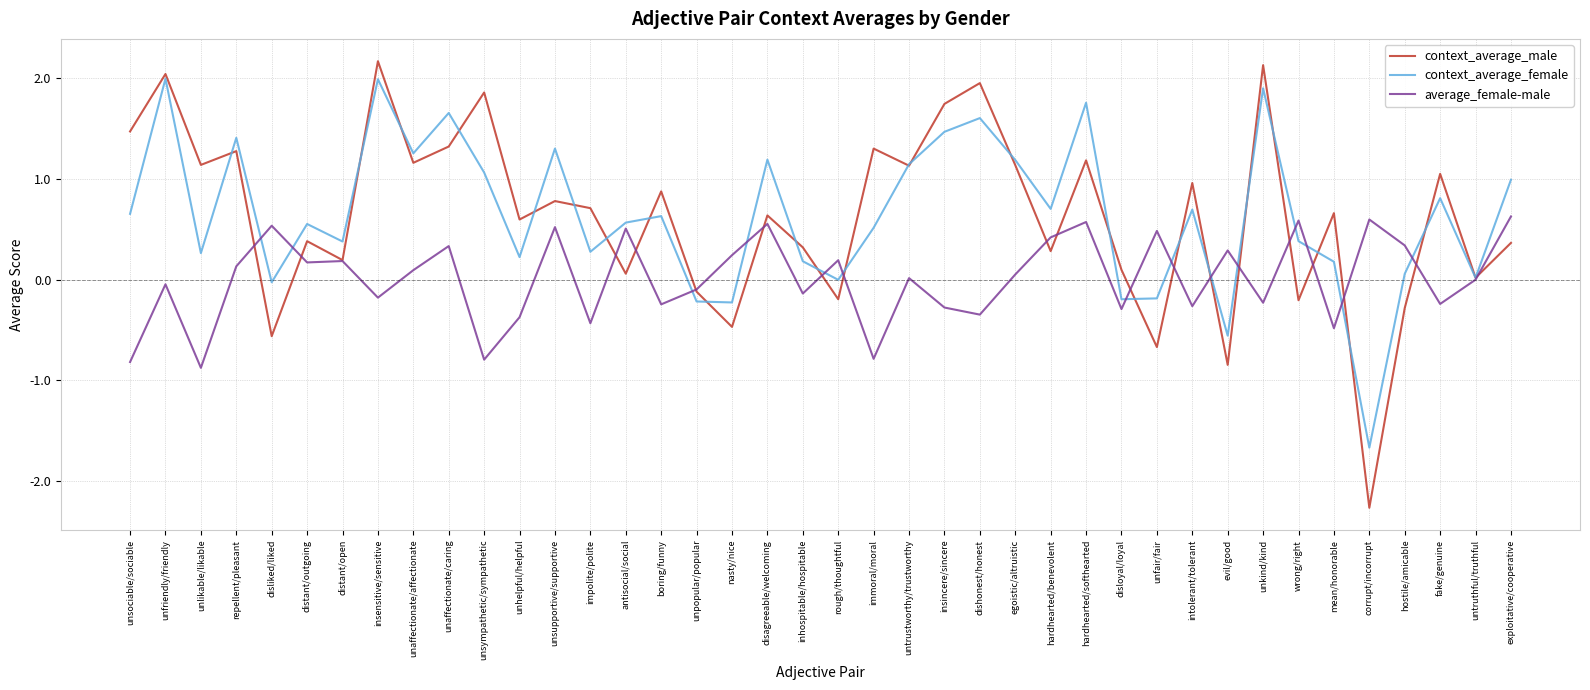

Is the value of context_average_male at insincere/sincere greater than the value of context_average_female at unhelpful/helpful?

Yes